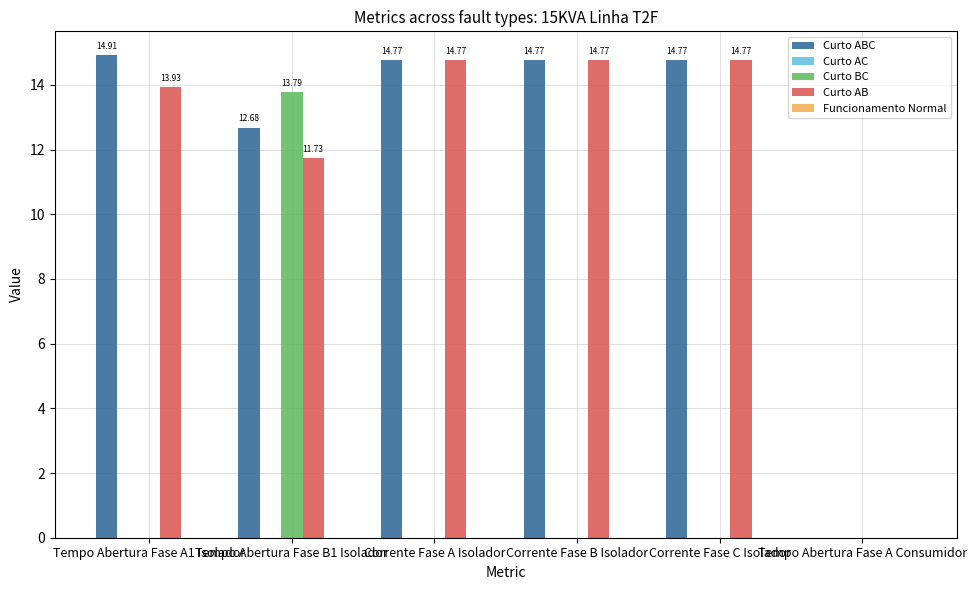

What is the total value across all series at Tempo Abertura Fase A1 Isolador?

28.8